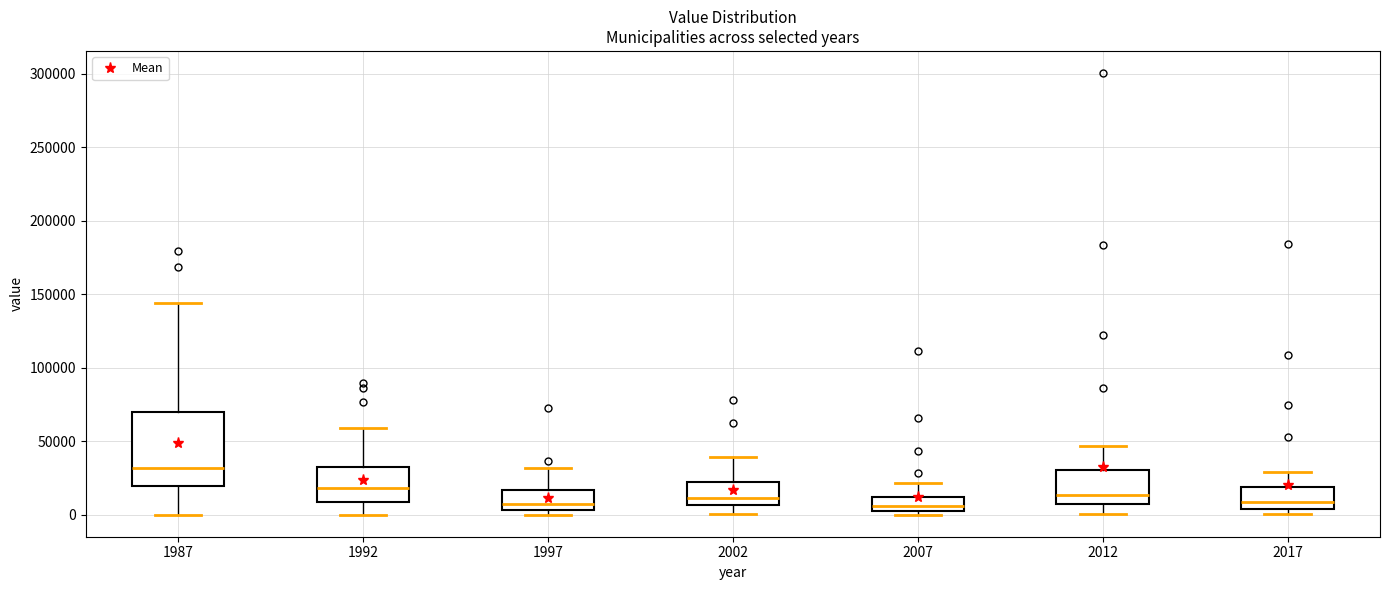

Where does the upper whisker of the box at x = 1997 end on the y-axis? The values are not printed on the chart, so give them approximately, as read against the axis.

30000